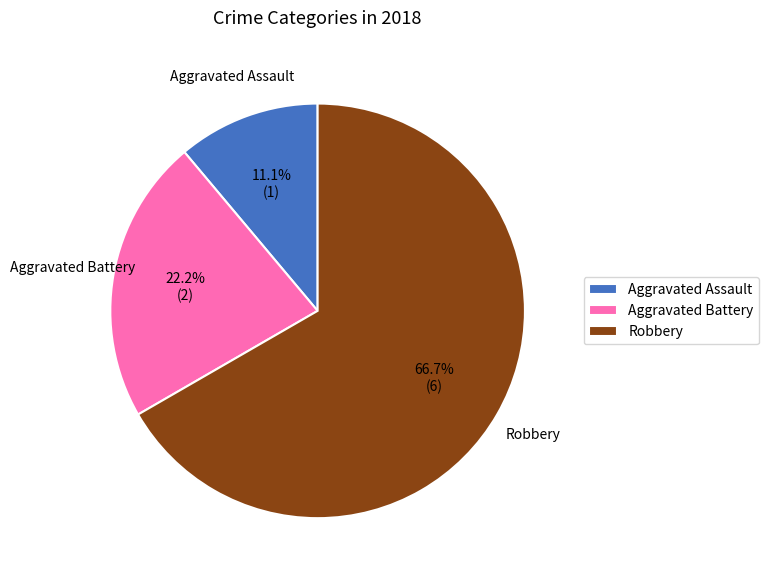

Which category has the smallest portion of the pie?

Aggravated Assault